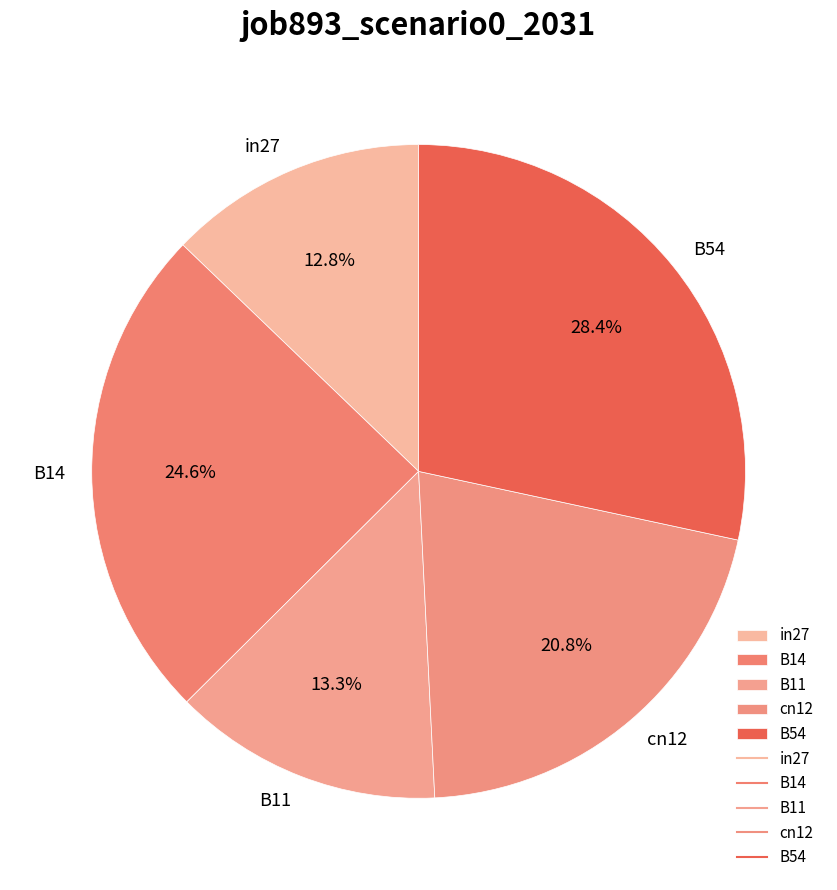

What portion of the pie excludes in27?

87.2%